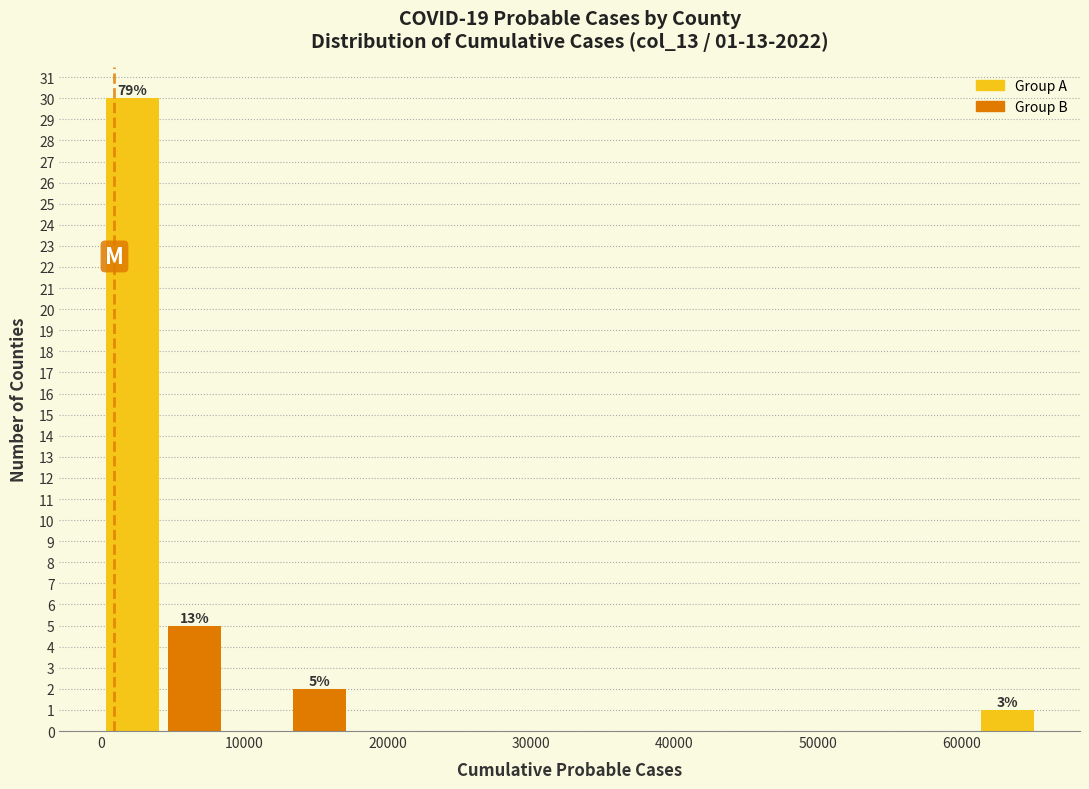

Which range on the x-axis has the tallest bar?

0 to 4000